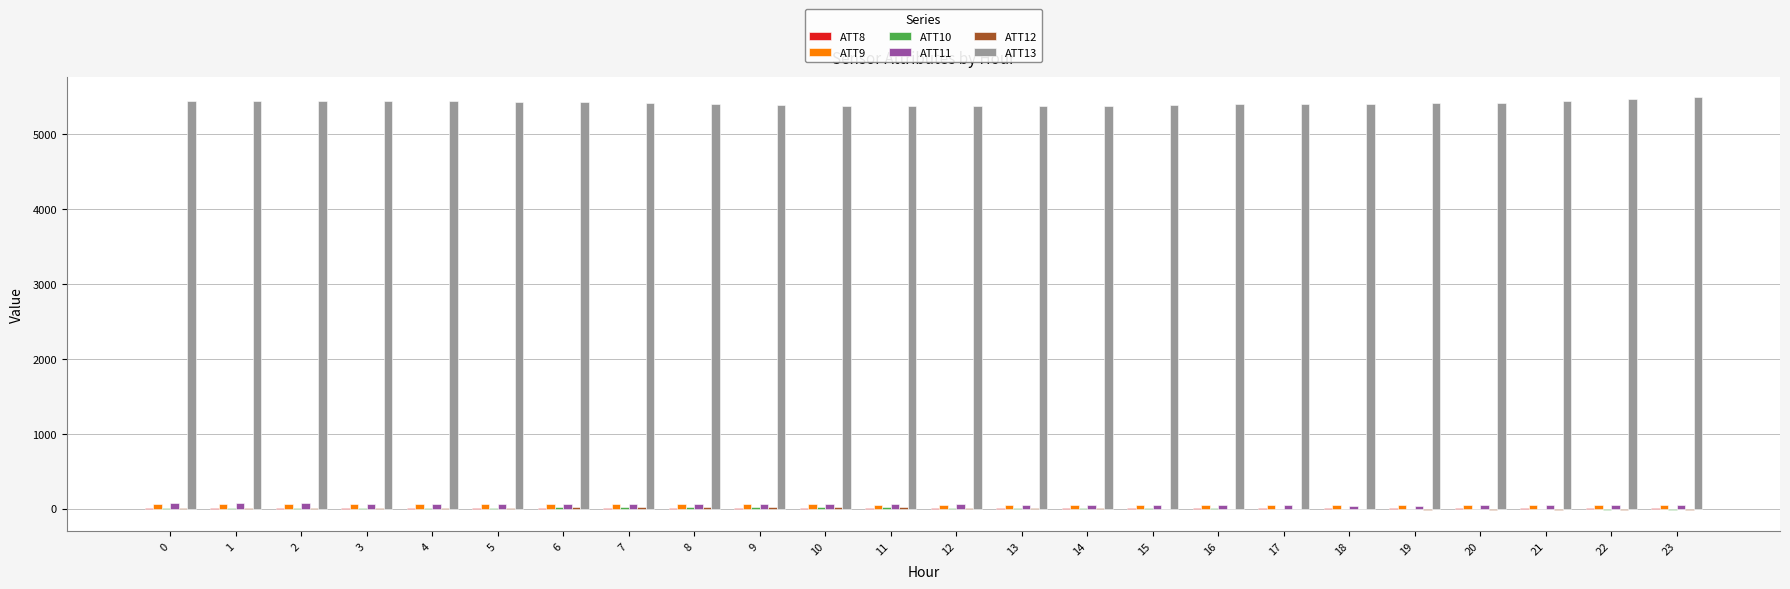

What is the maximum value shown in the chart?

5491.9